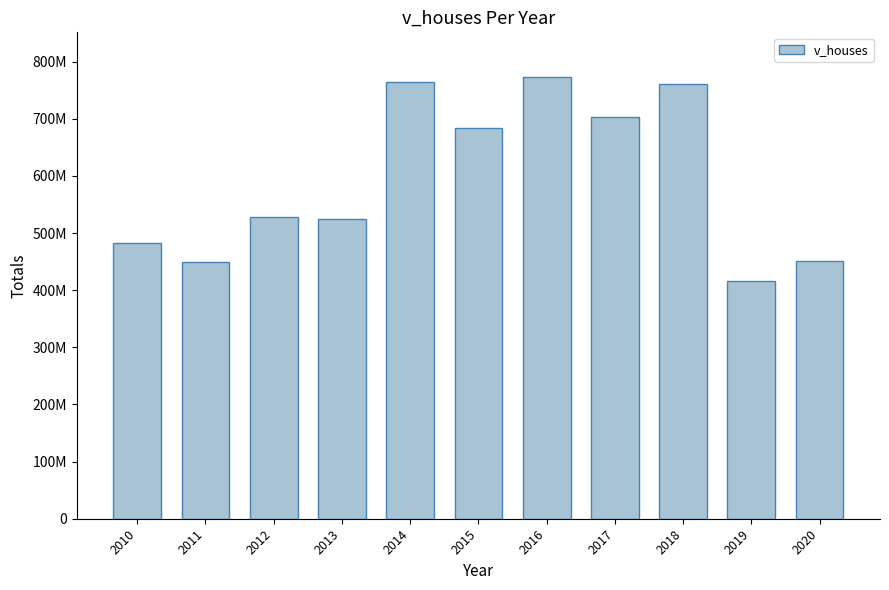

What is the sum of all values?

6538476100